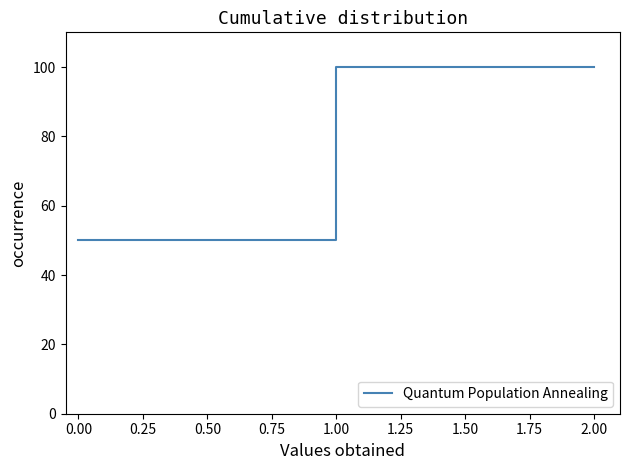

True or false: the data has more than 0 interior local peaks.

False